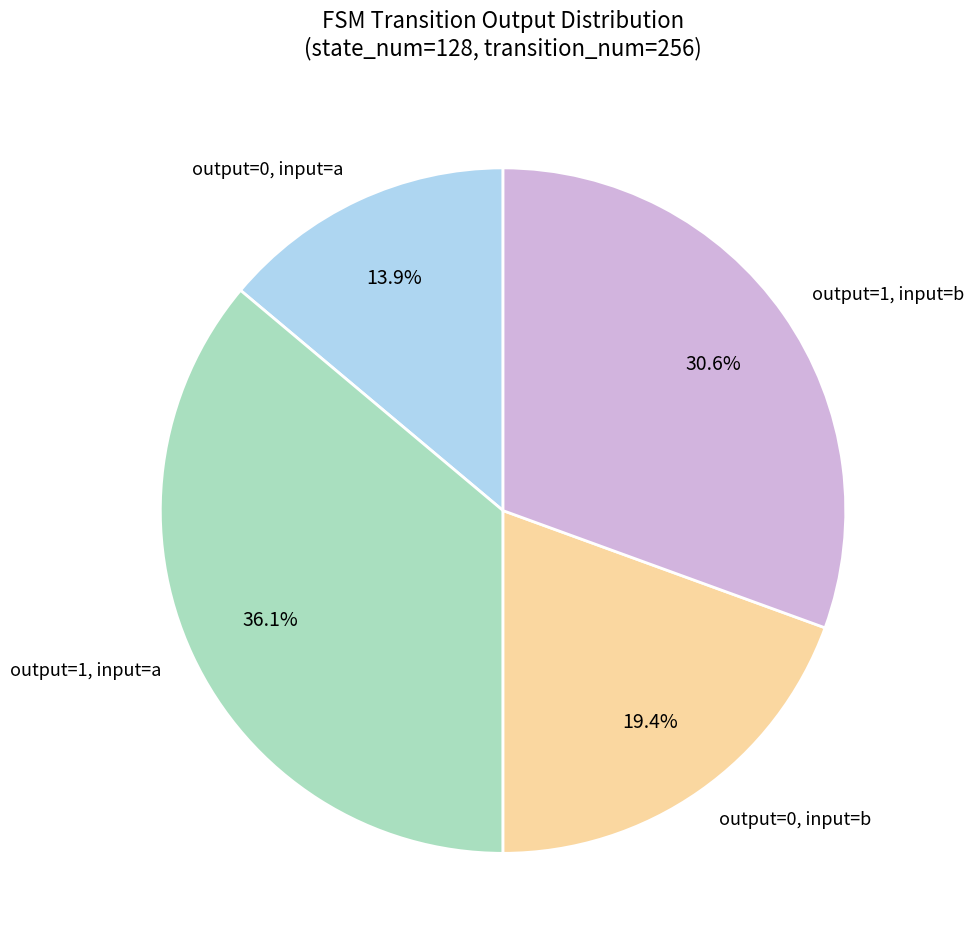

Does any single category account for the majority?

No